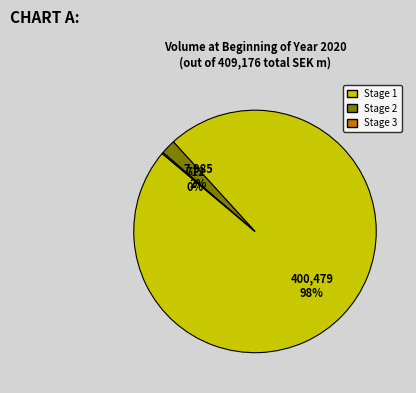

To the nearest percent, what is the average slice percentage?

33%